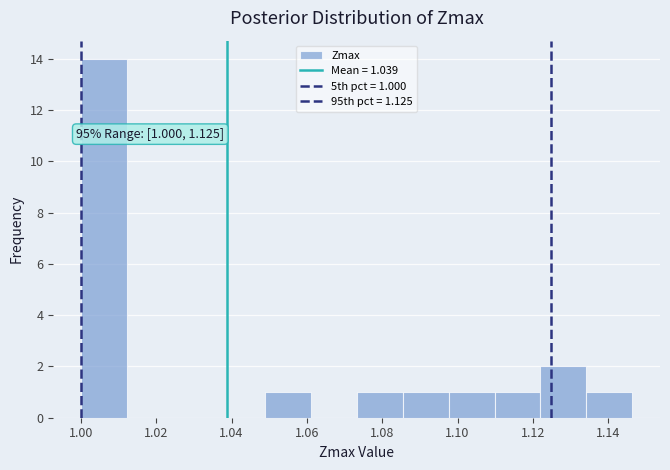

Which range on the x-axis has the tallest bar?

1.000 to 1.012